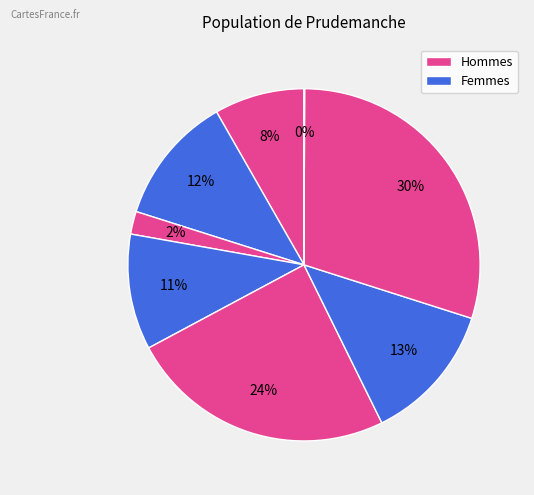

Is there any slice that represents more than half of the pie?

No